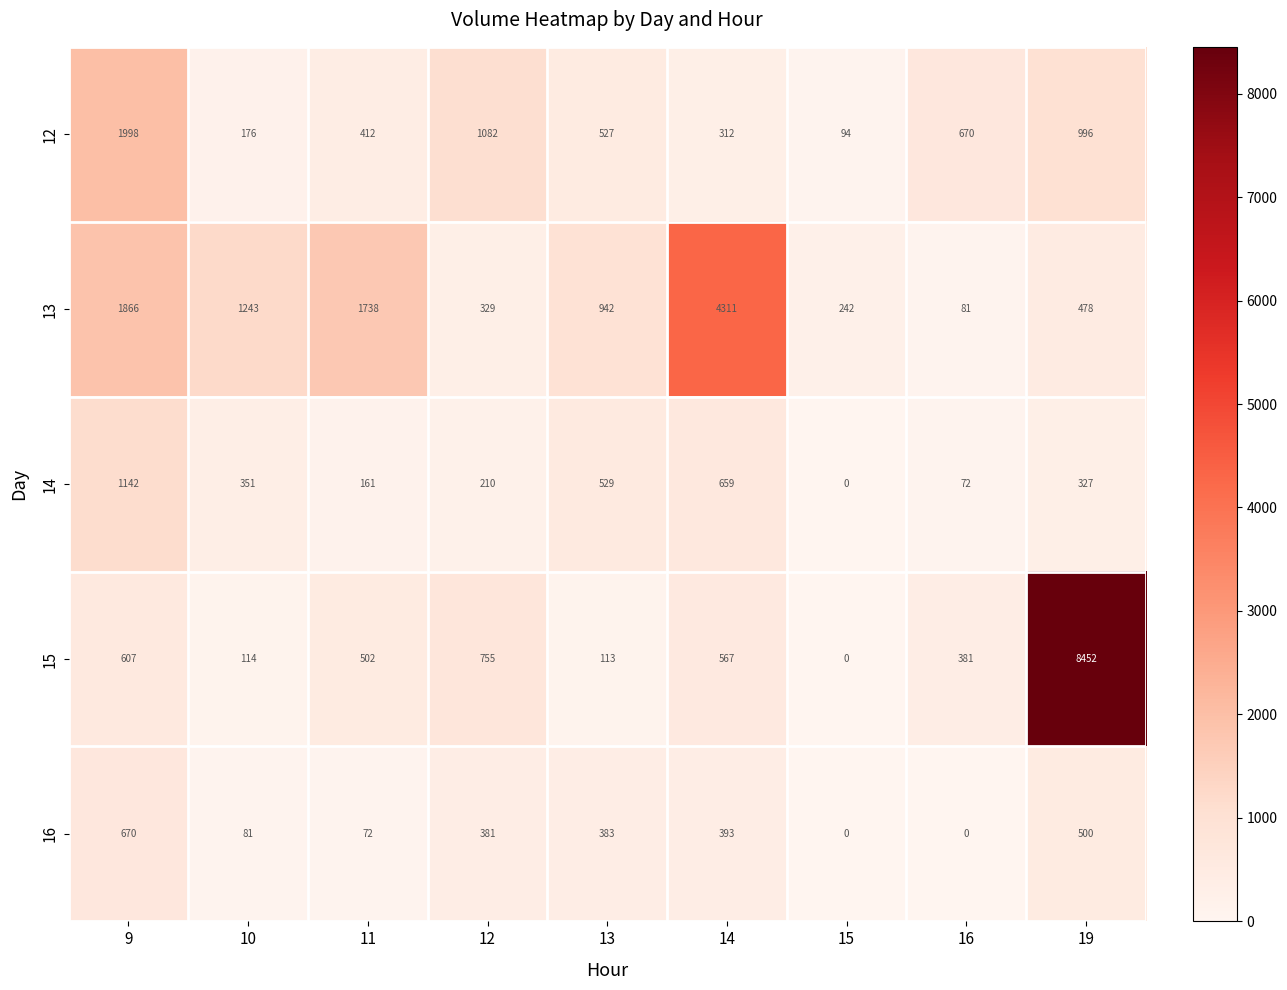

The value of 16 at 12 is 381. True or false?

True